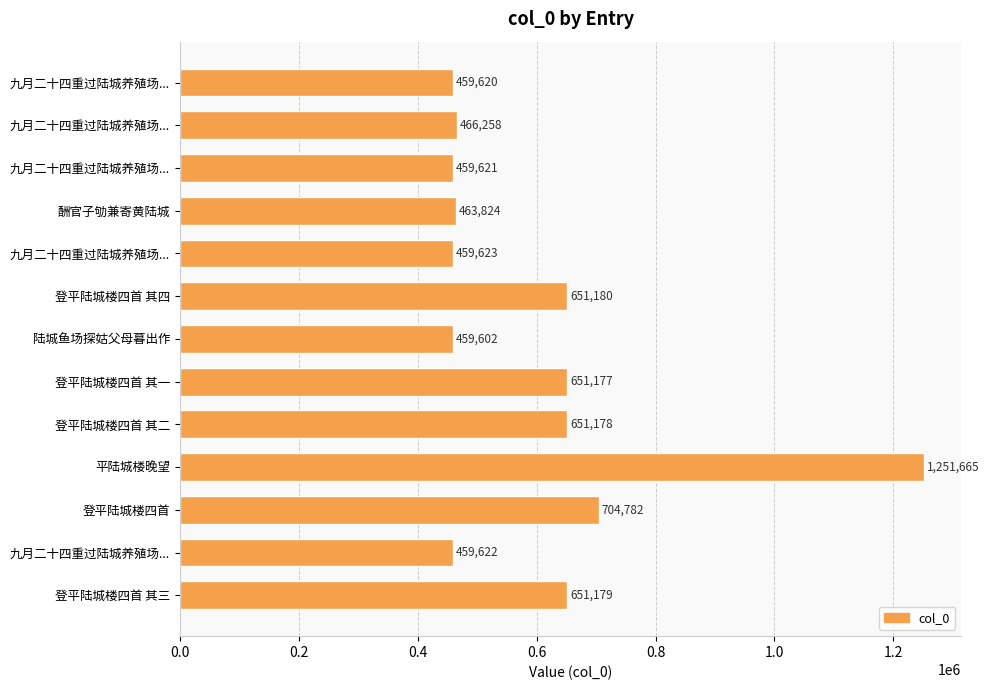

How many categories are shown in the chart?

13